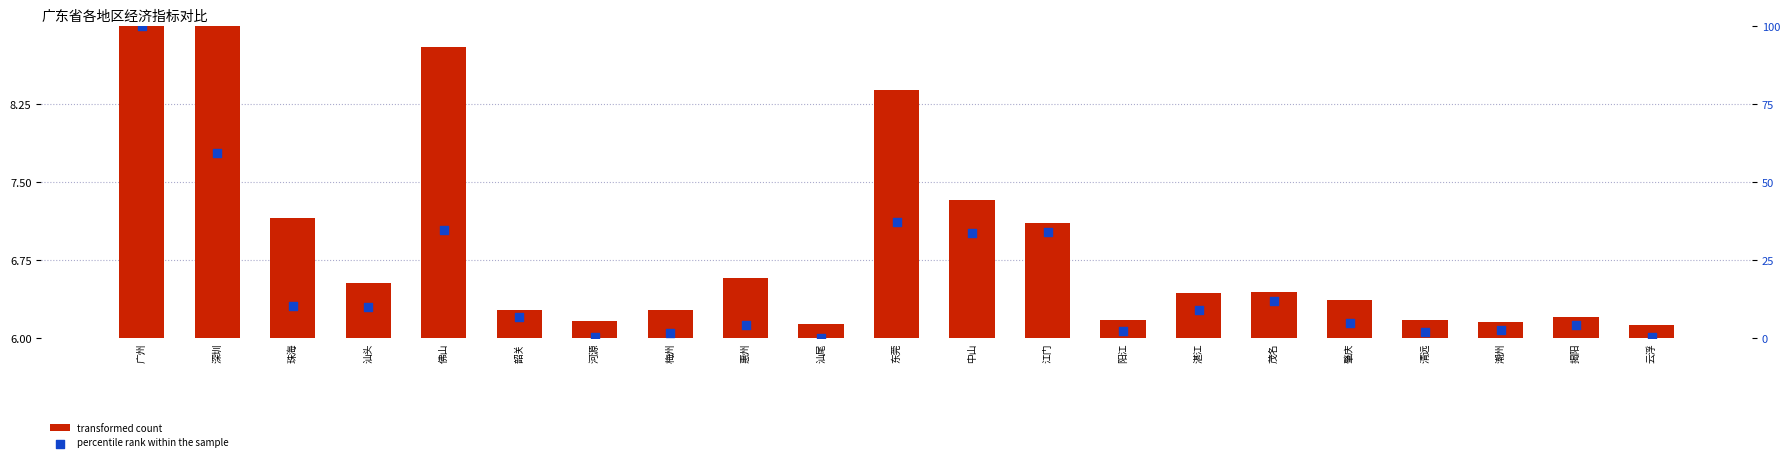

Which series reaches the minimum Y coordinate?

percentile rank within the sample